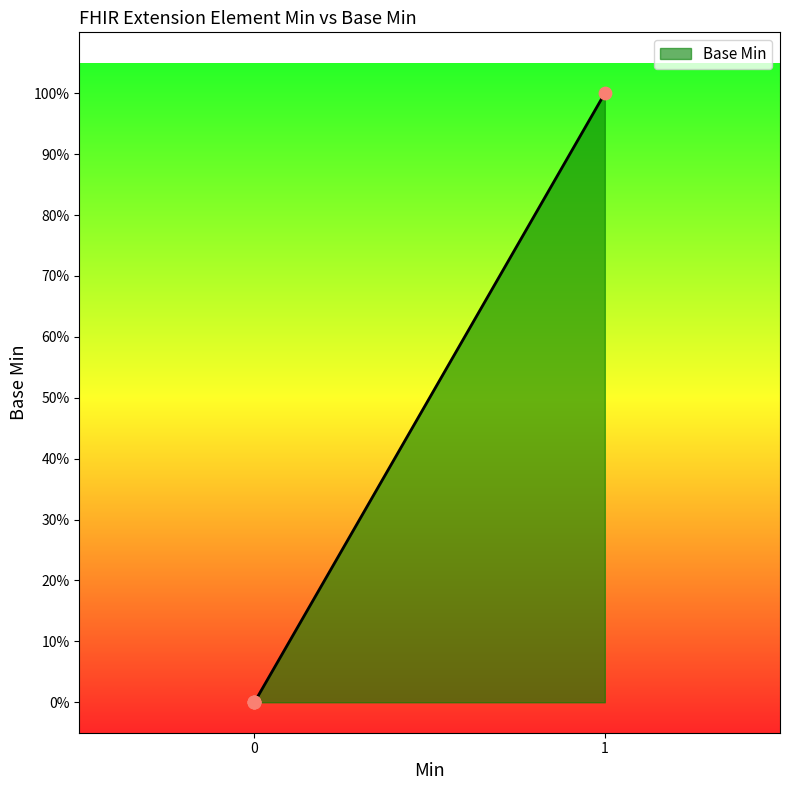

Does the chart have visible grid lines?

No